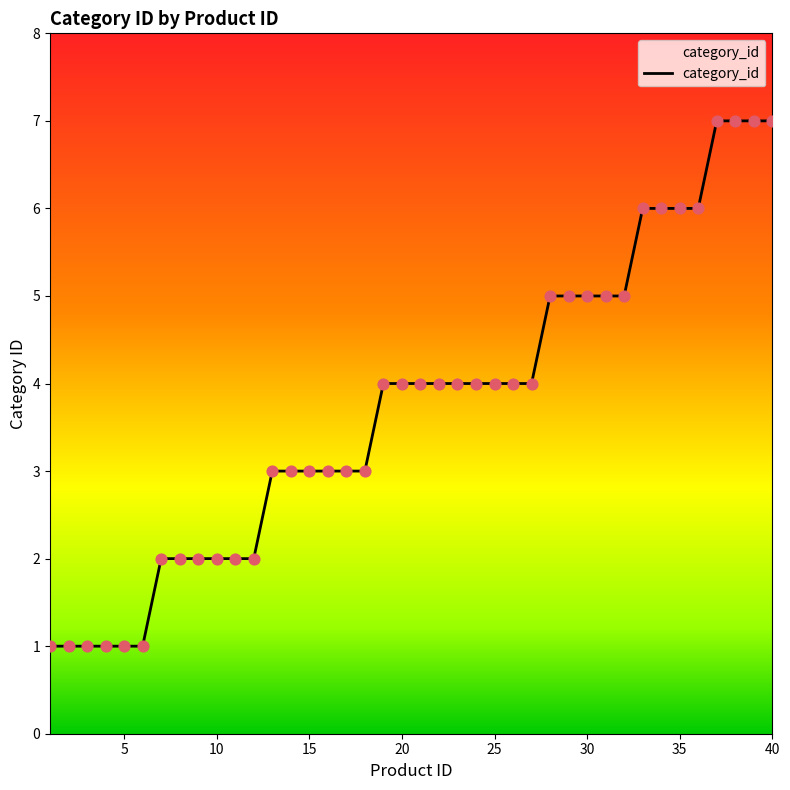

What is the difference between the maximum and minimum values?

6